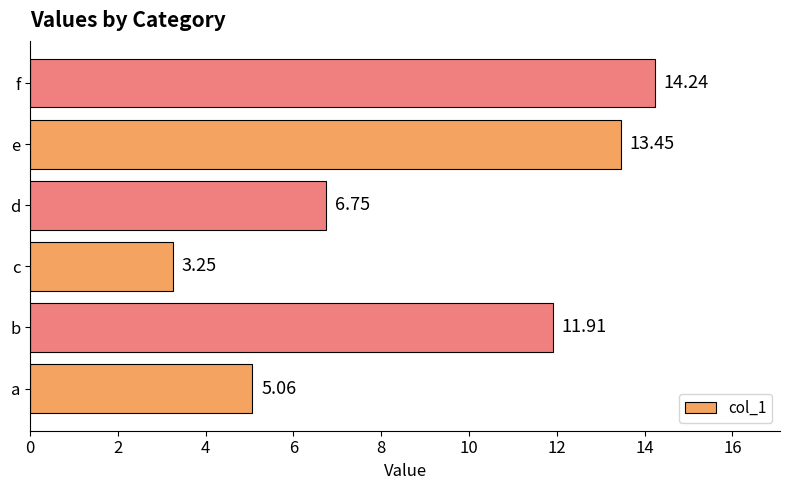

What is the difference between the maximum and minimum values?

11.0